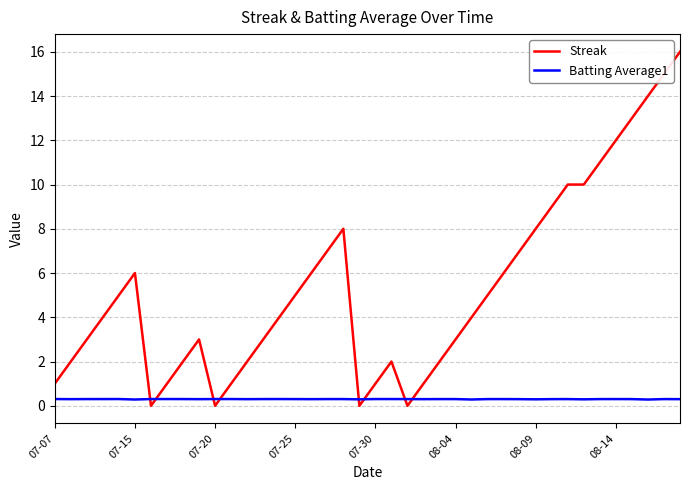

Rank the series by their average value, from lowest to highest.

Batting Average1, Streak